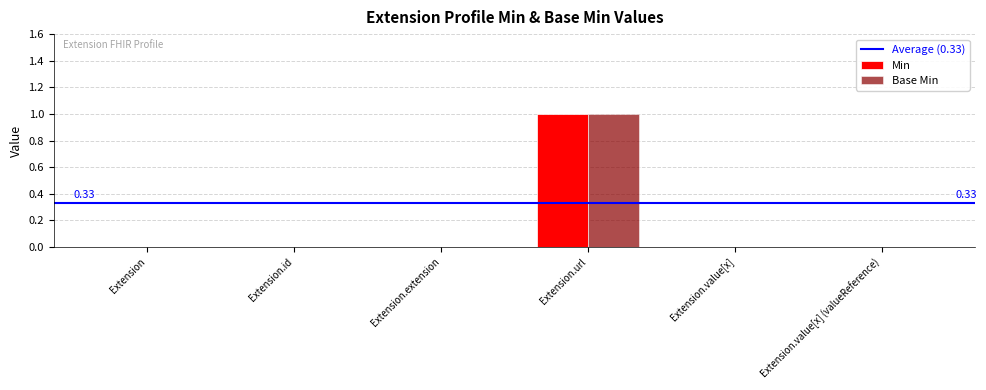

Which label corresponds to the largest value in the chart?

Extension.url